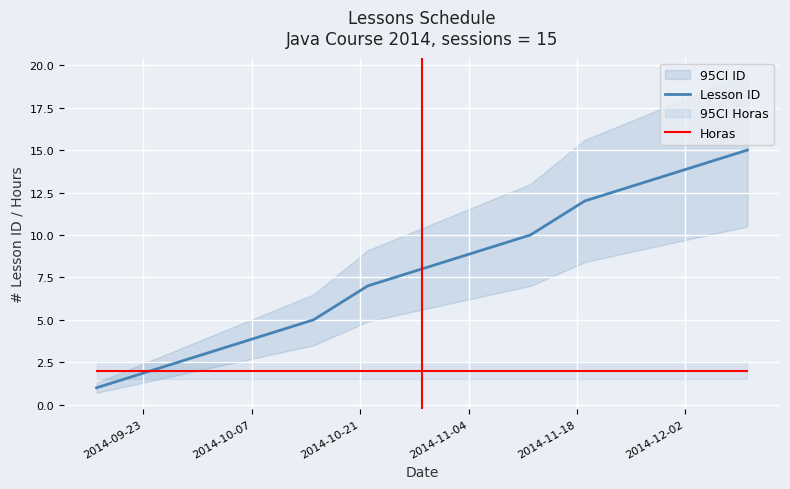

True or false: Lesson ID and Horas cross at least once.

False